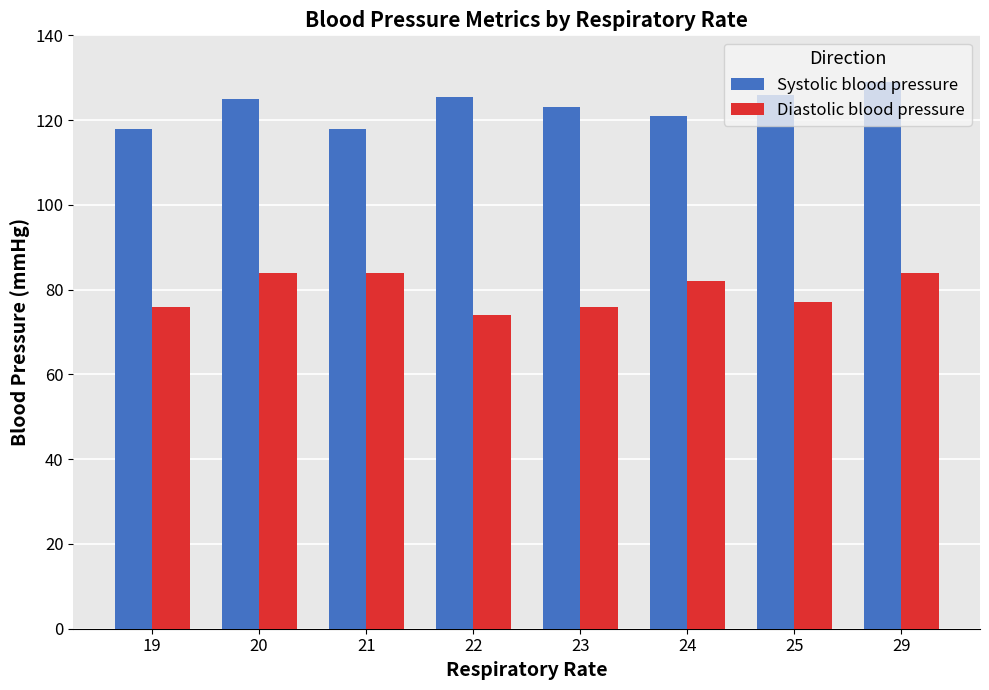

What is the approximate value of Diastolic blood pressure at 20?

84.0